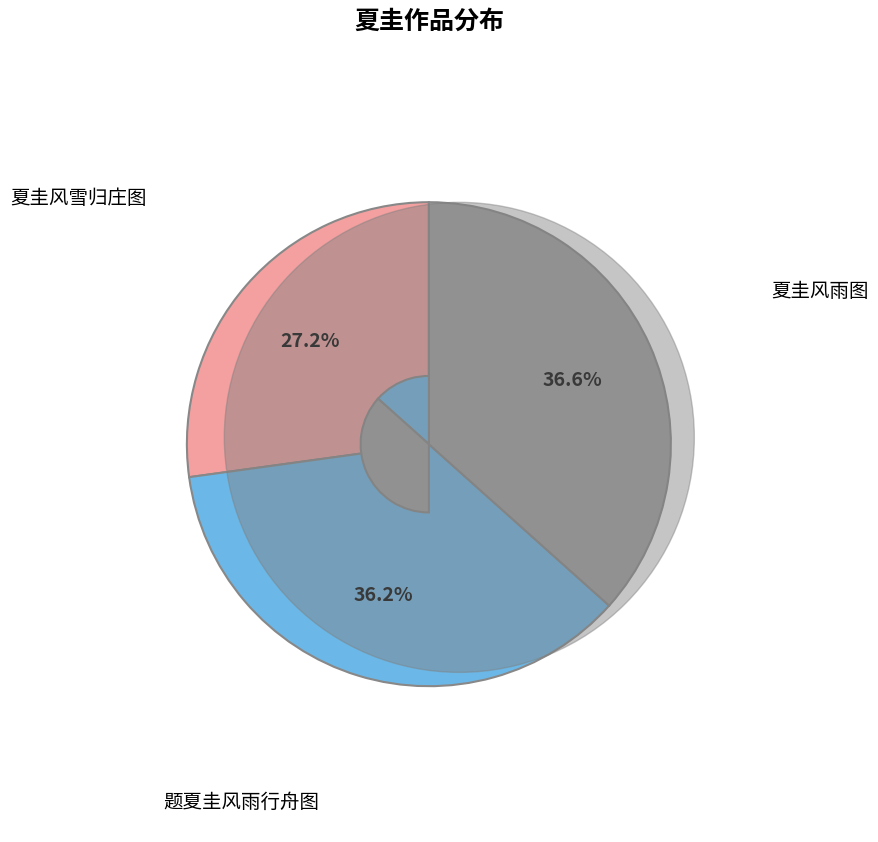

Count the number of slices in the pie.

3